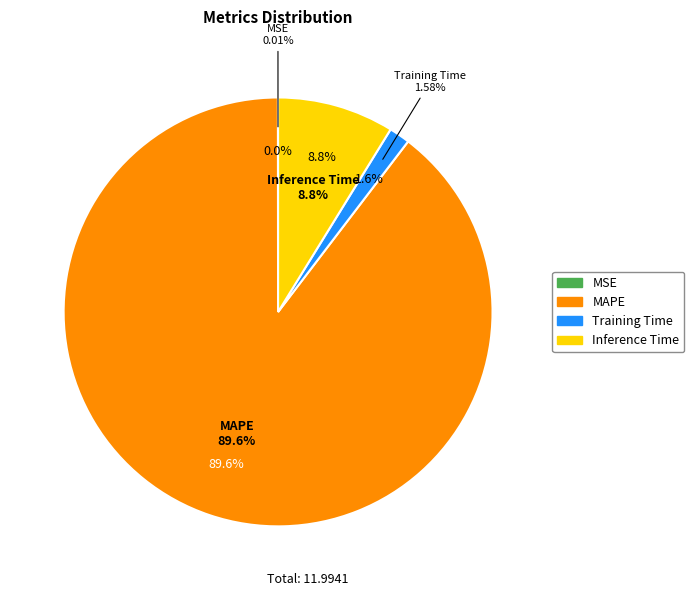

Between MAPE and MSE, which is larger?

MAPE